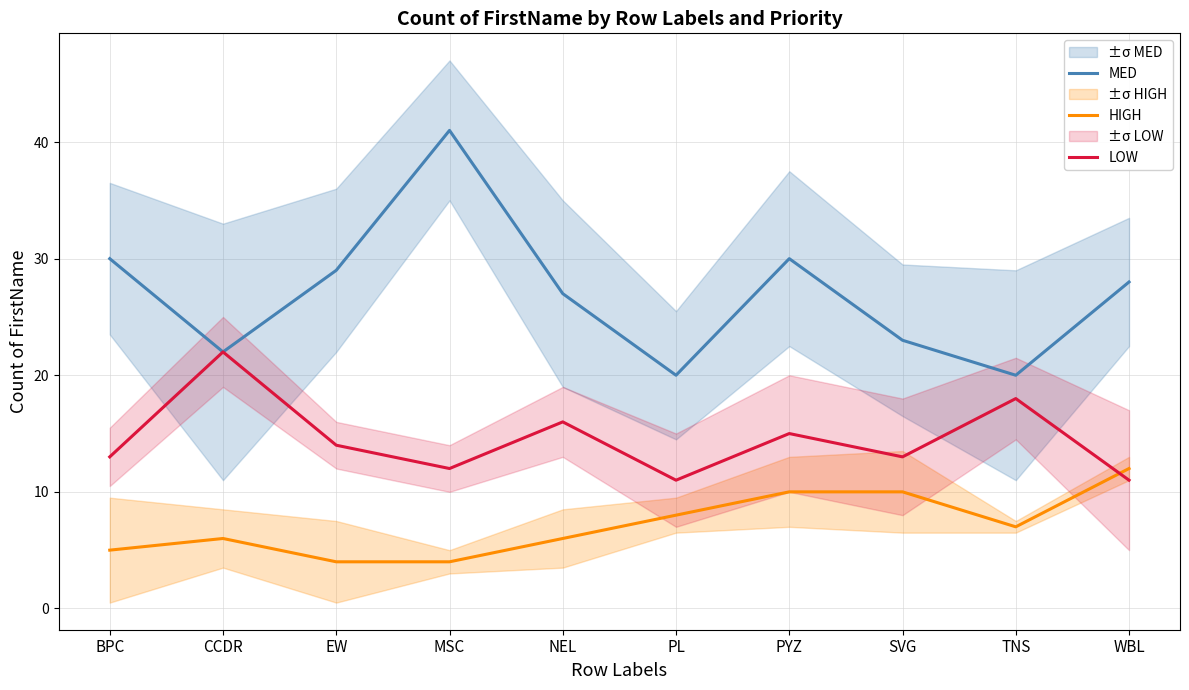

Which series ends up on top after the final intersection of HIGH and LOW?

HIGH